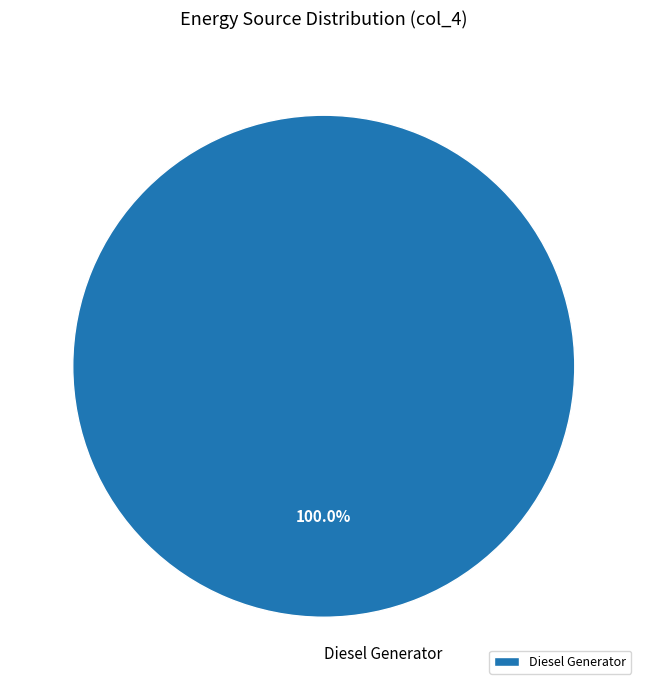

Rank the categories by value from highest to lowest.

Diesel Generator